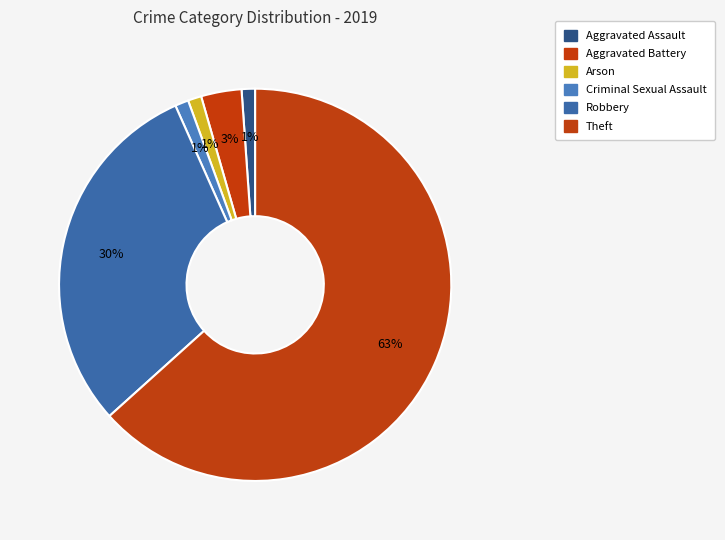

Which category accounts for the majority?

Theft